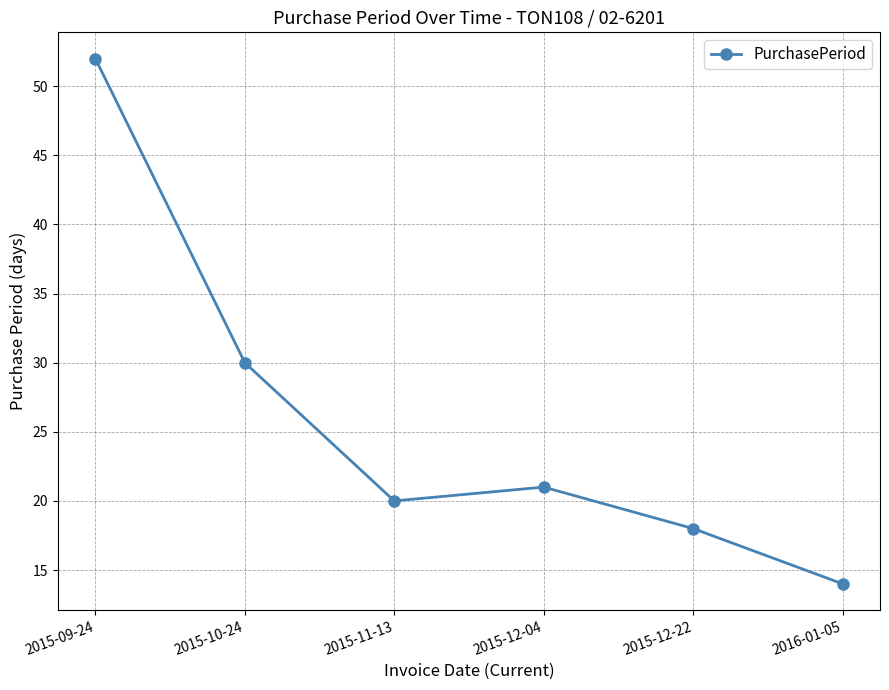

List the labels in order of value, smallest first.

2016-01-05, 2015-12-22, 2015-11-13, 2015-12-04, 2015-10-24, 2015-09-24